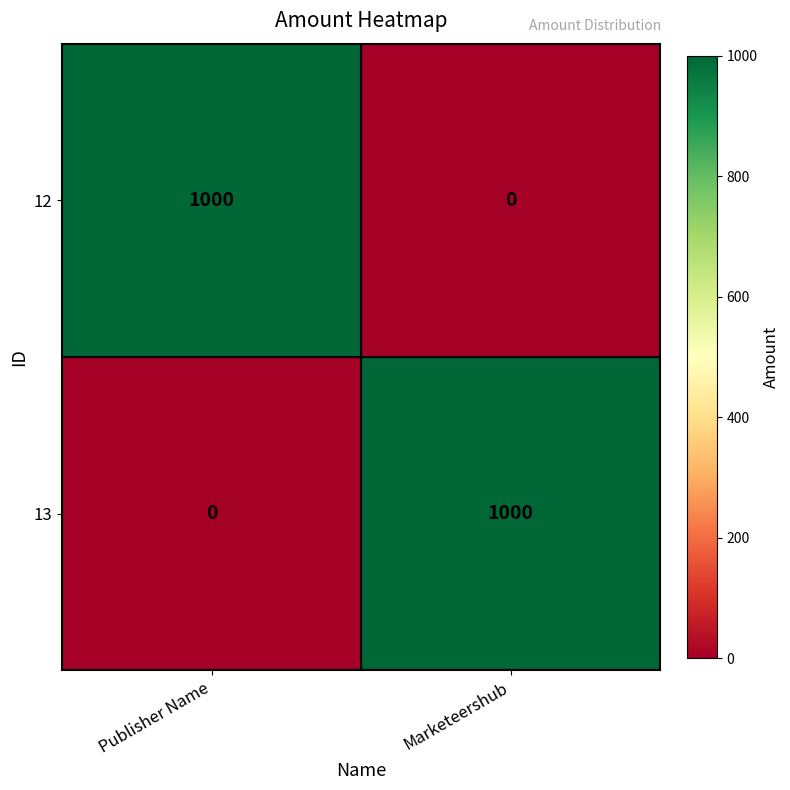

What is the total value across all series at Marketeershub?

1000